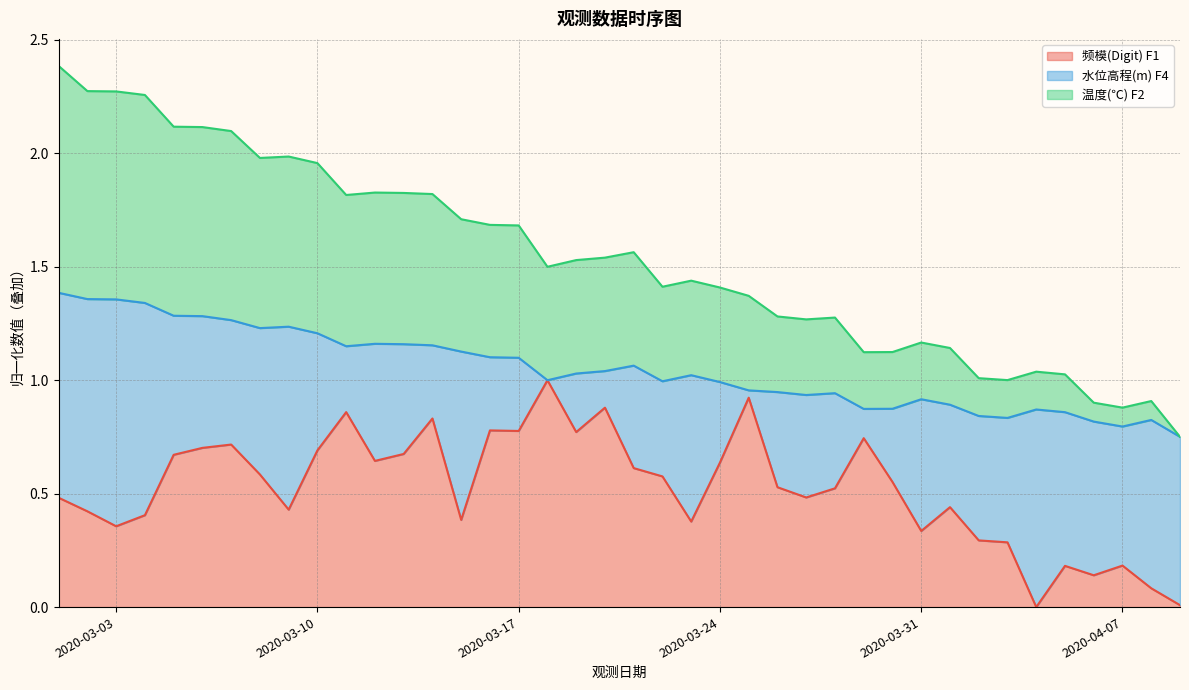

The value of 温度(℃) F2 at 2020-03-22 is 0.4. True or false?

False